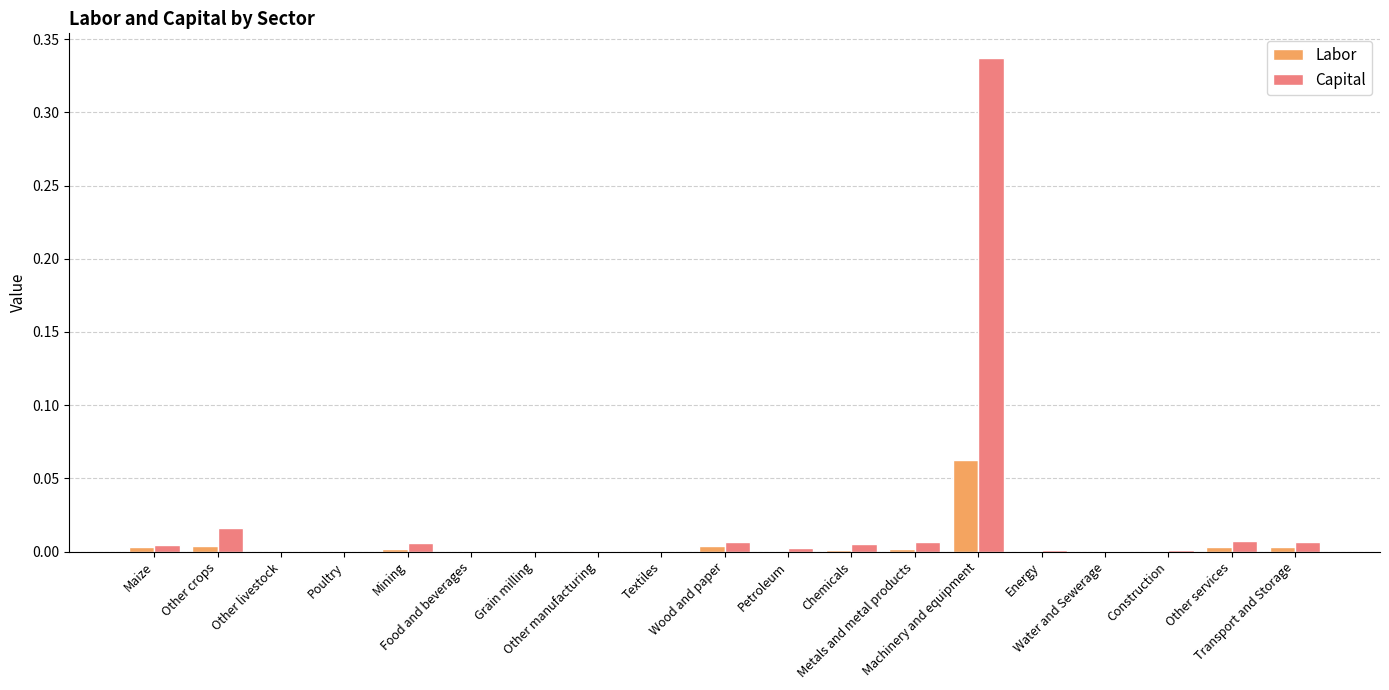

Which series has the largest total across all categories?

Capital